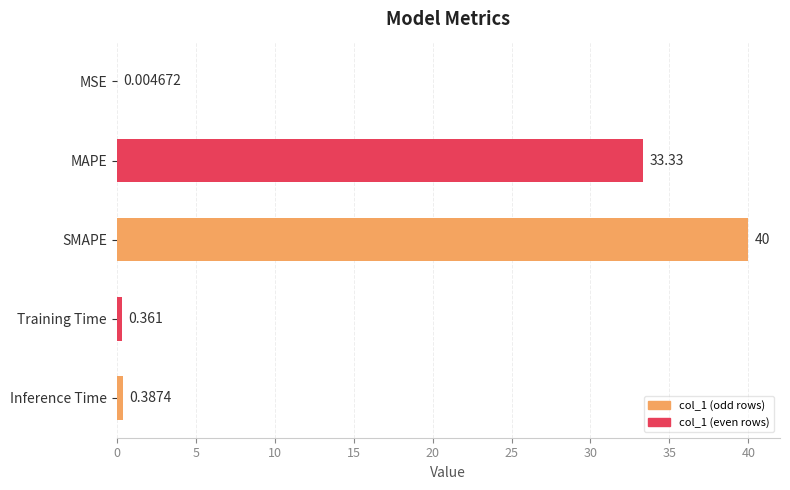

Which has a higher value, Inference Time or MSE?

Inference Time